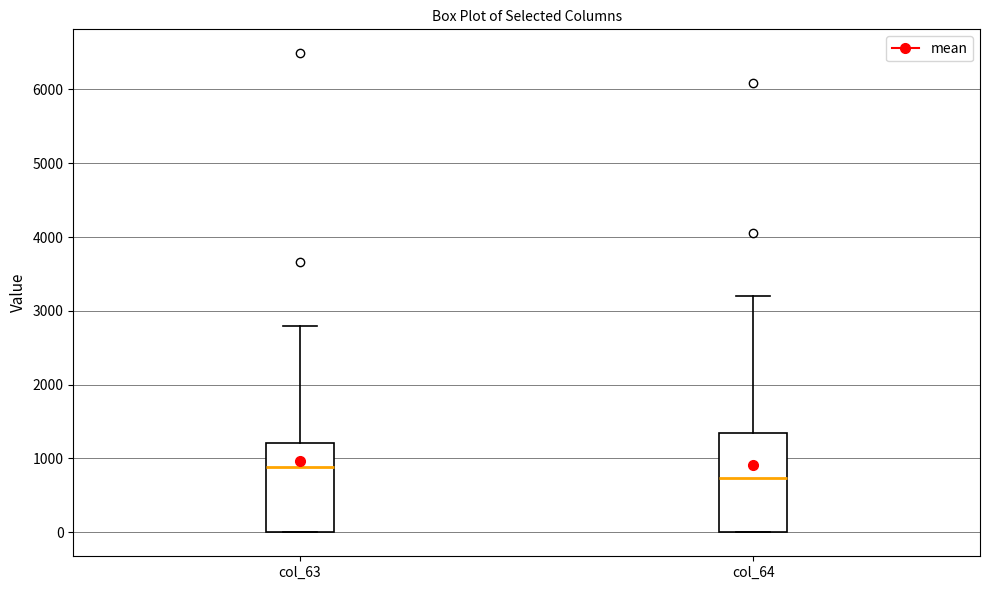

Reading left to right, read every box against the y-axis: the position of its median line, the range the box covers, and the ends of its whiskers. The values are not printed on the chart, so give them approximately, as read against the axis.

col_63: median 900, box 0 to 1200, whiskers 0 to 2800
col_64: median 700, box 0 to 1300, whiskers 0 to 3200